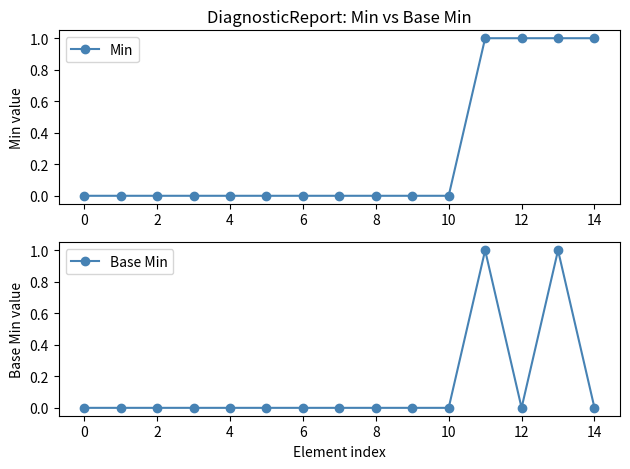

How many values in the Min series exceed 0?

4